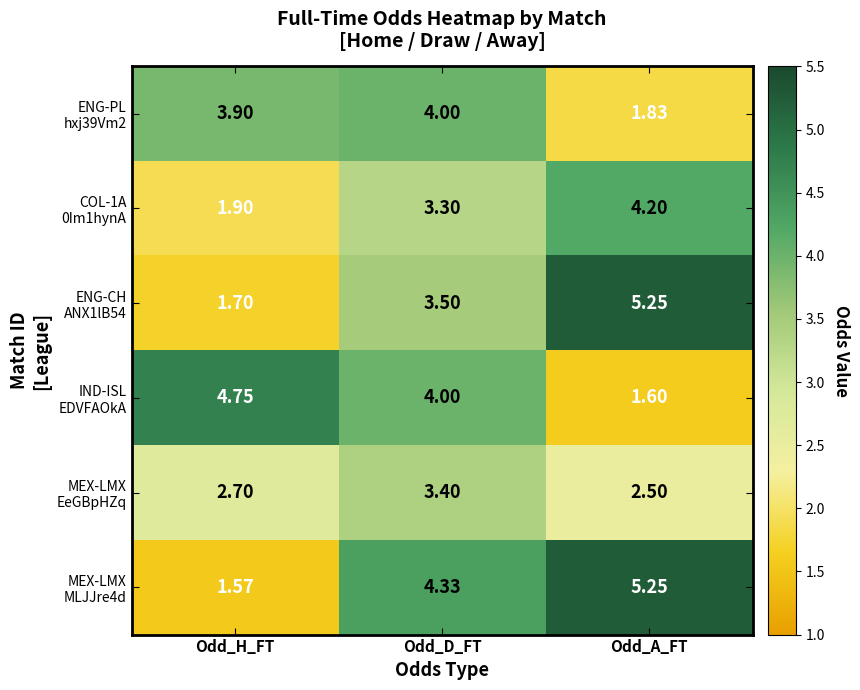

At which category is the sum across all series the highest?

Odd_D_FT